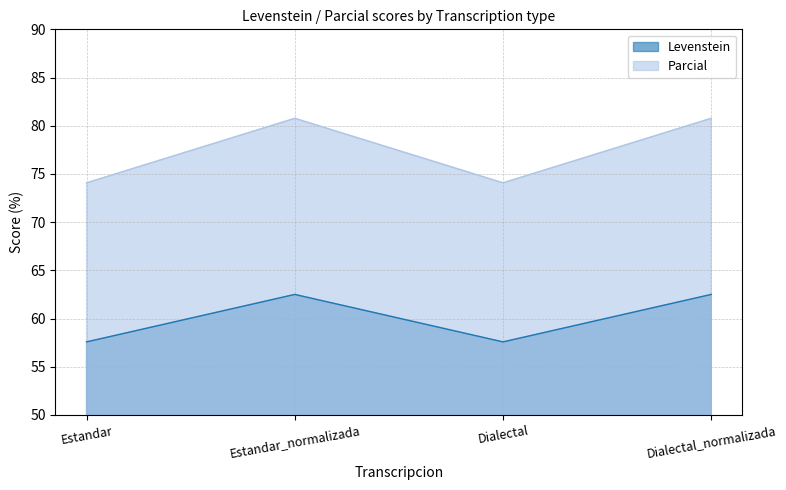

True or false: Parcial and Levenstein cross at least once.

False